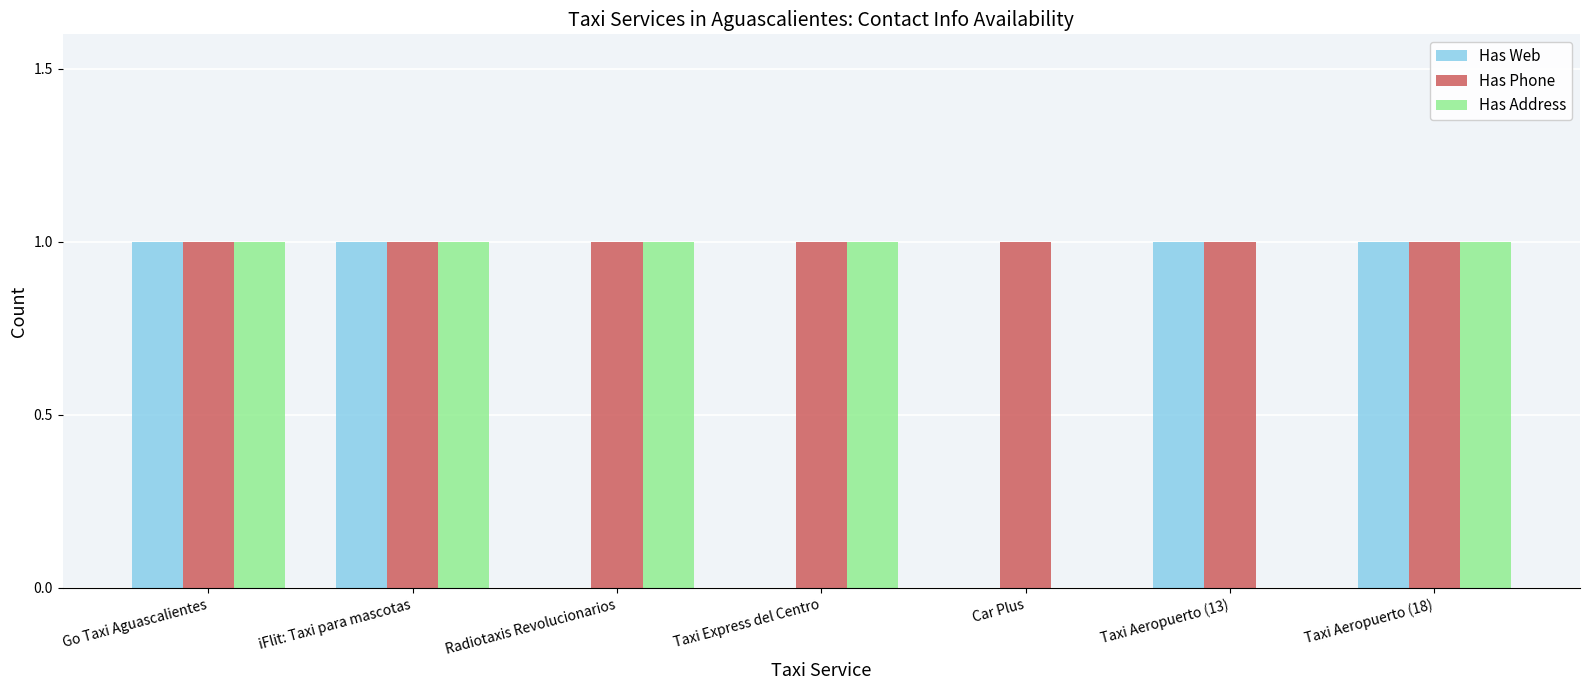

Reading left to right, transcribe all the data shown in this chart.

Has Web: 1	1	0	0	0	1	1
Has Phone: 1	1	1	1	1	1	1
Has Address: 1	1	1	1	0	0	1